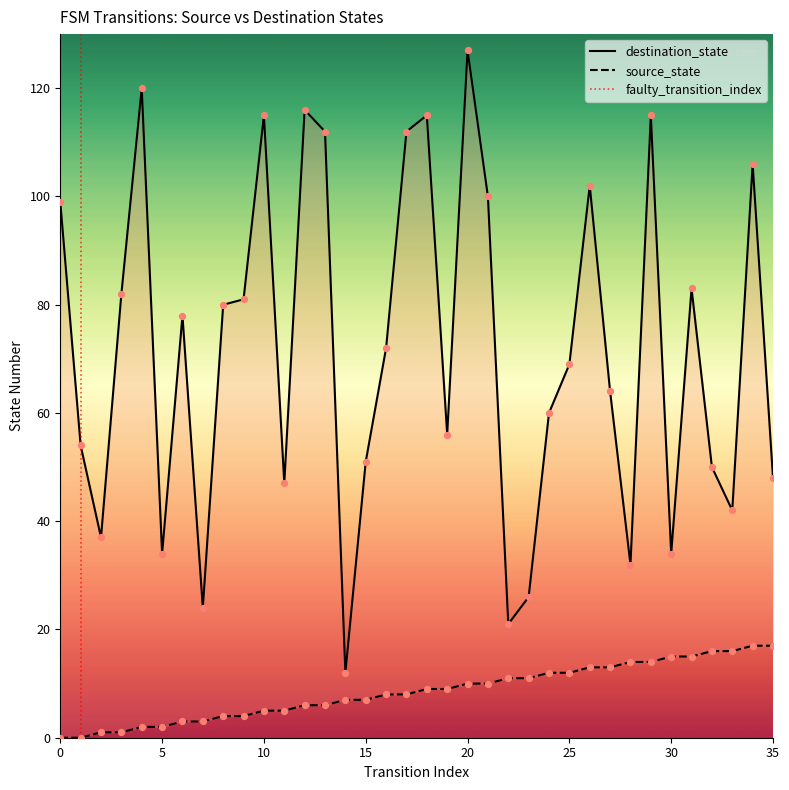

At how many categories does at least one series exceed 73?

17